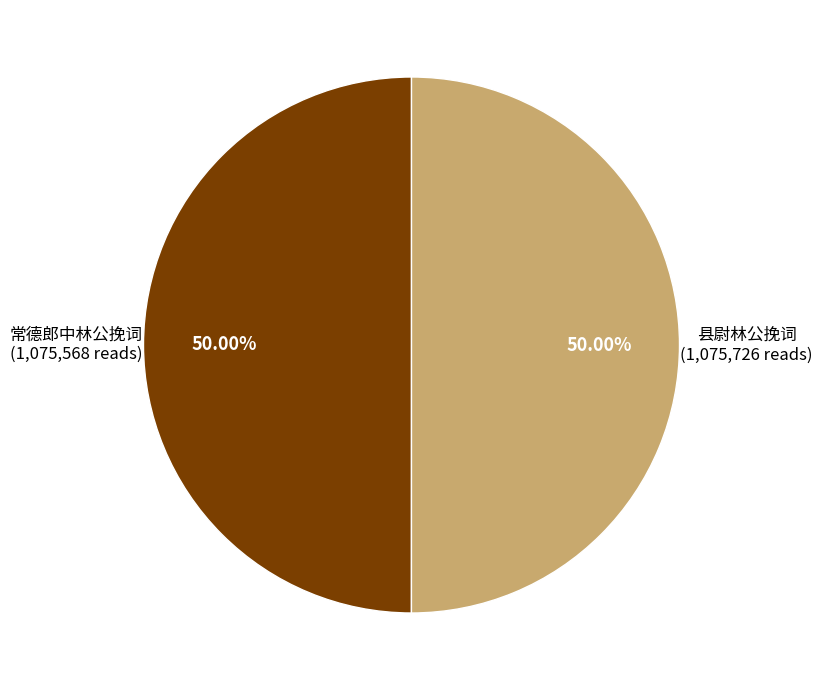

To the nearest percent, what is the average slice percentage?

50%